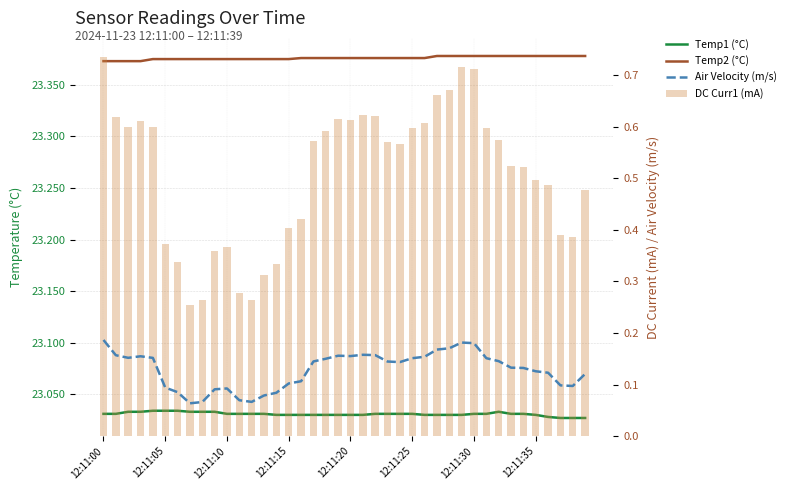

At which category is the sum across all series the highest?

12:11:00